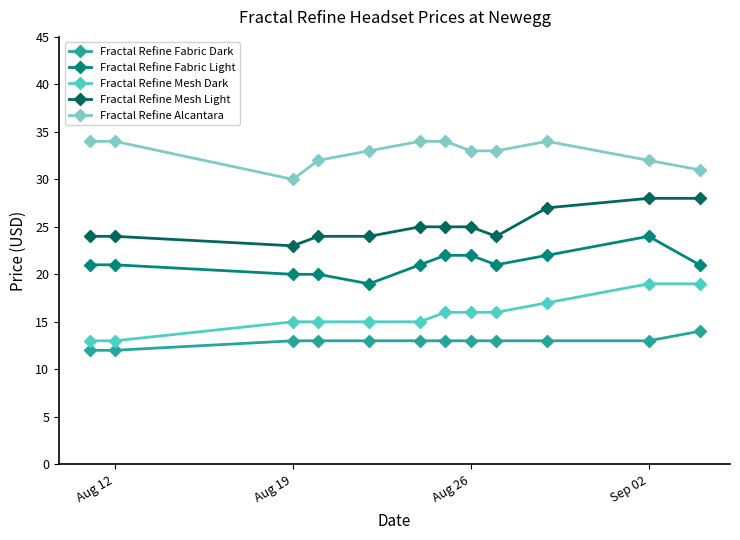

What is the value of the Fractal Refine Mesh Dark point at the 8th from the left?

16